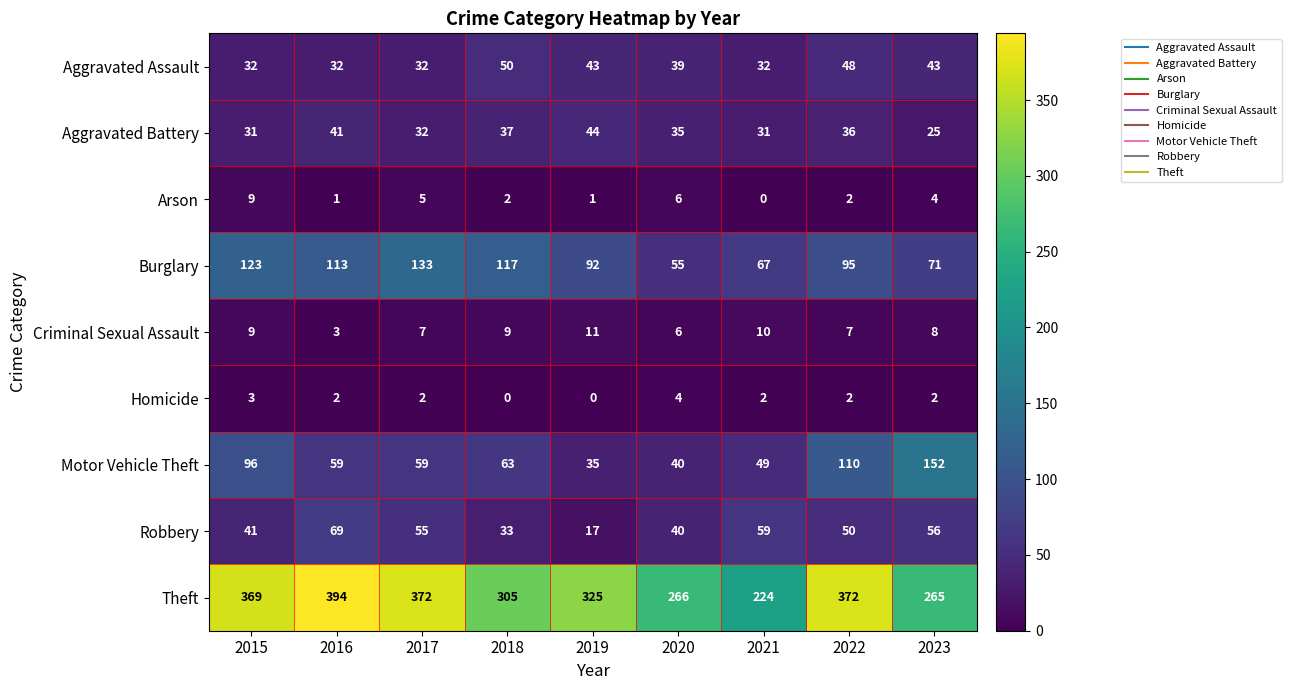

Rank the series at 2016 from lowest to highest value.

Arson, Homicide, Criminal Sexual Assault, Aggravated Assault, Aggravated Battery, Motor Vehicle Theft, Robbery, Burglary, Theft